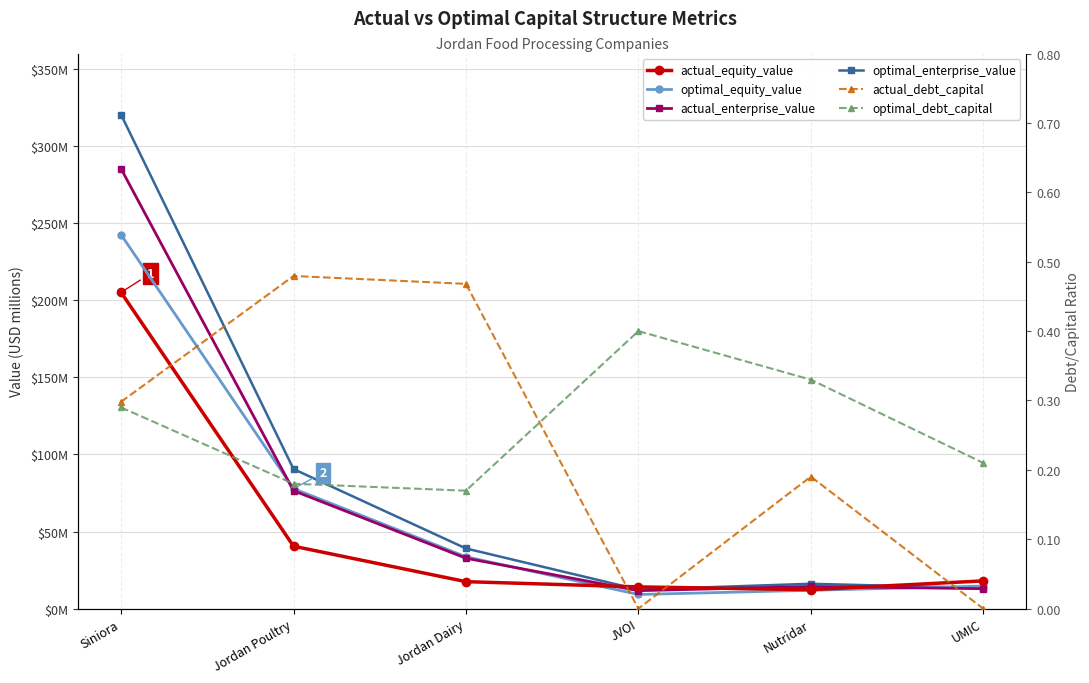

True or false: optimal_debt_capital and actual_debt_capital intersect in this chart.

True